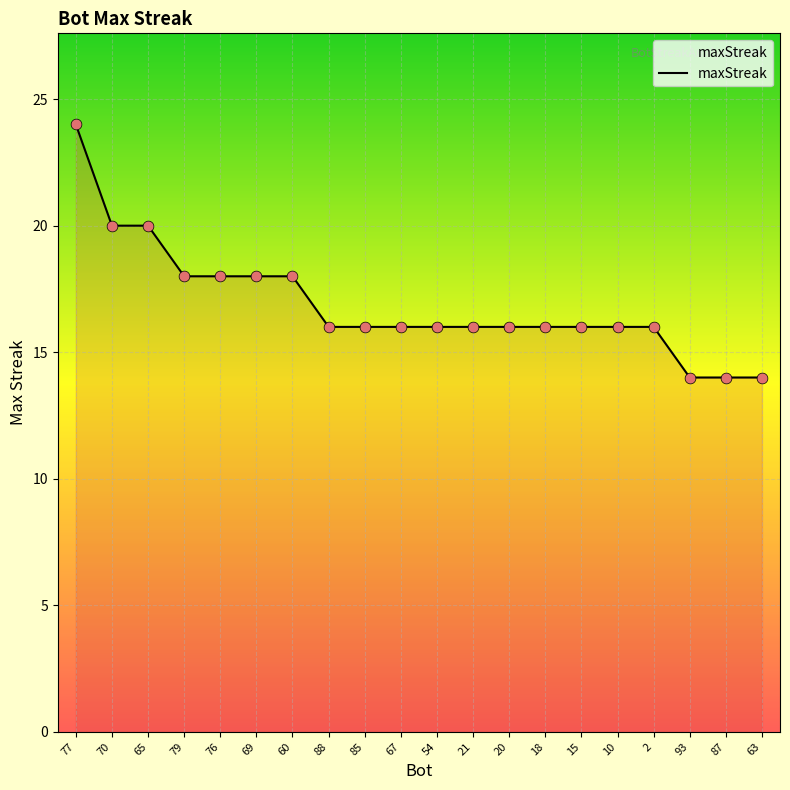

What is the ratio of the value at 63 to the value at 85?

0.9